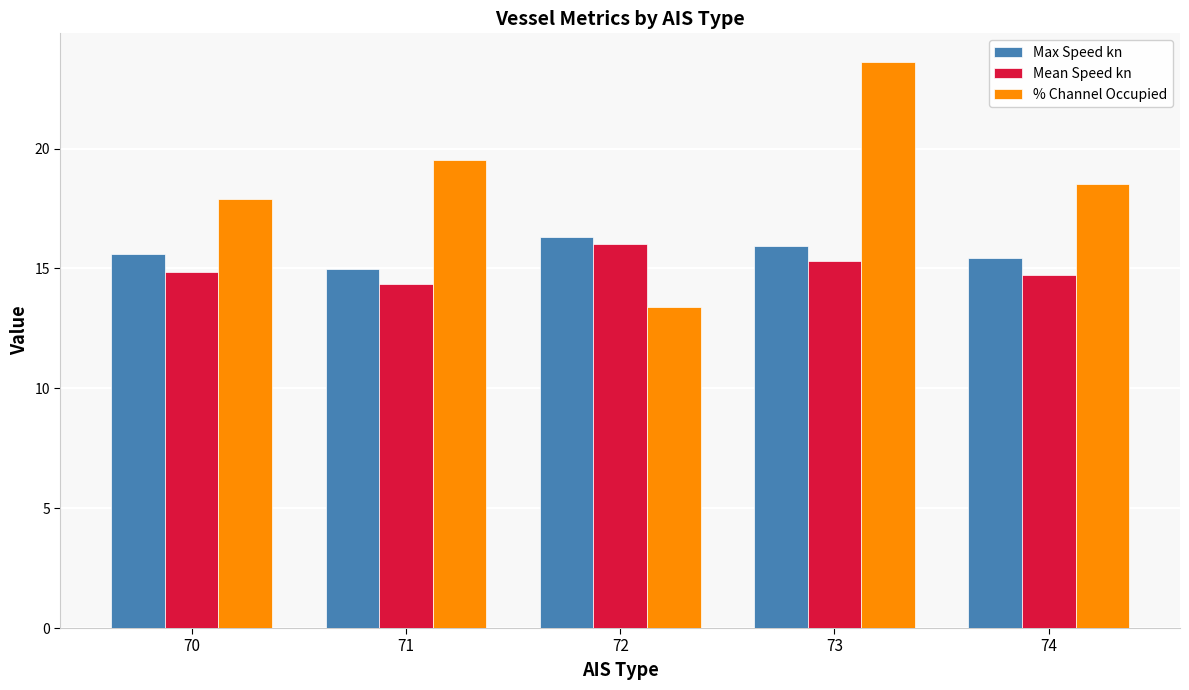

Is it true that Max Speed kn equals 8.4 at 73?

False